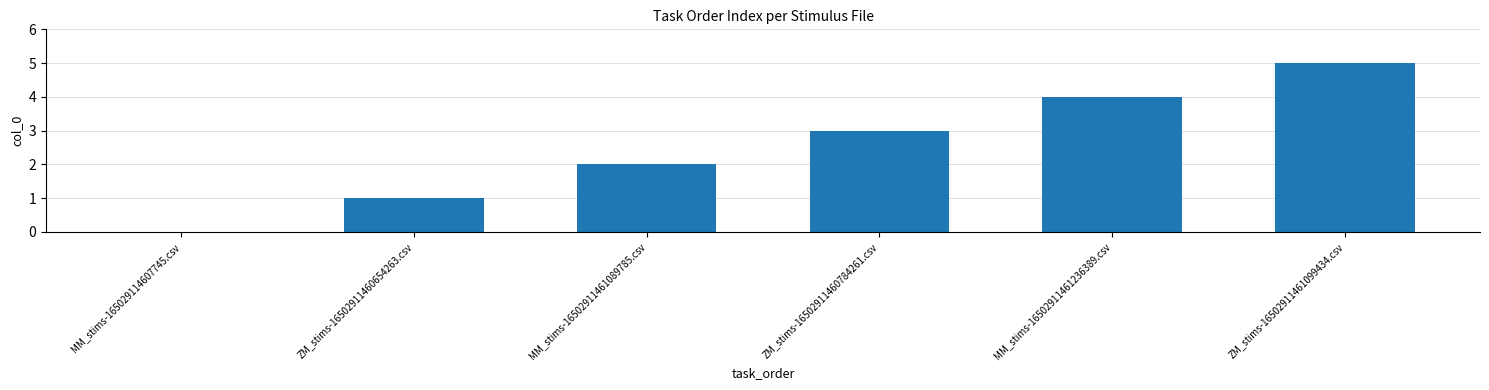

What value does the data have at ZM_stims-16502911460784261.csv?

3